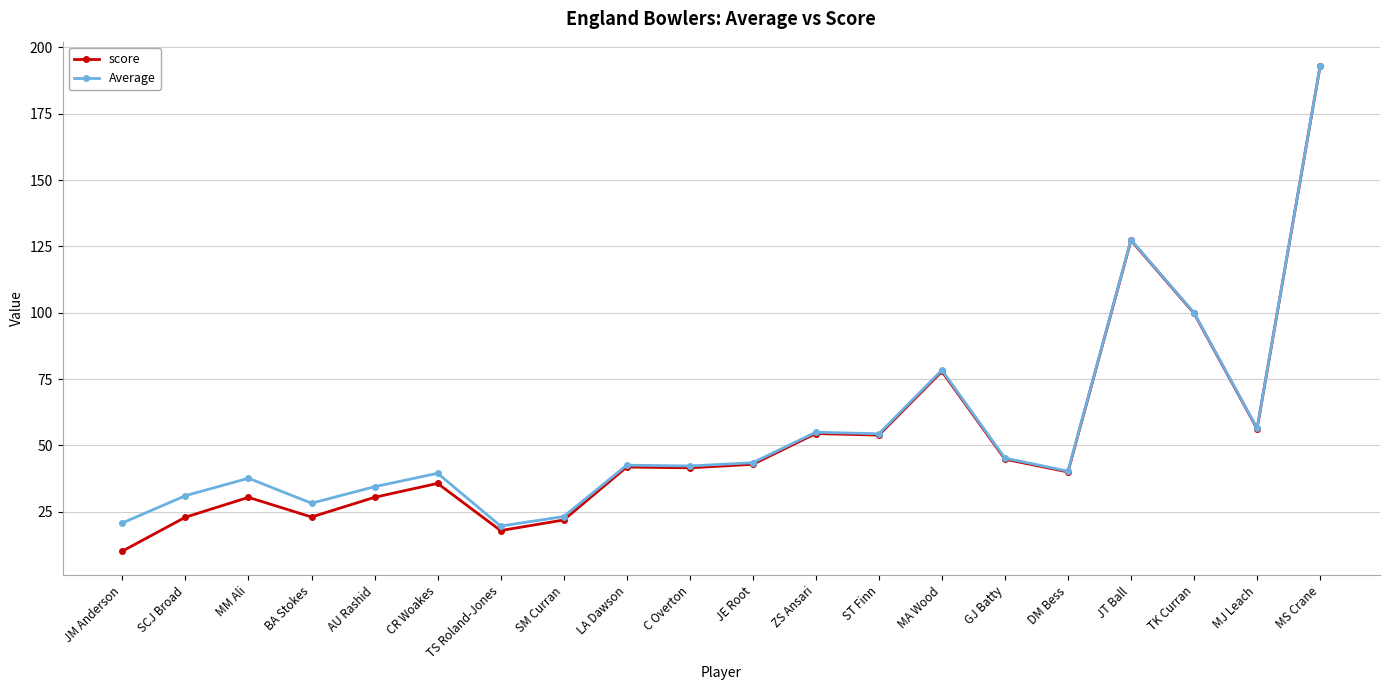

At which category does score reach its first local valley?

BA Stokes